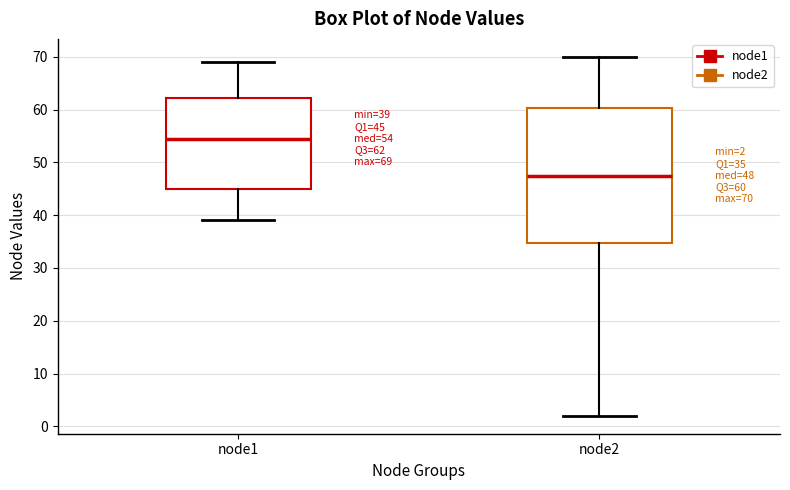

Which box's median line is the lowest?

node2